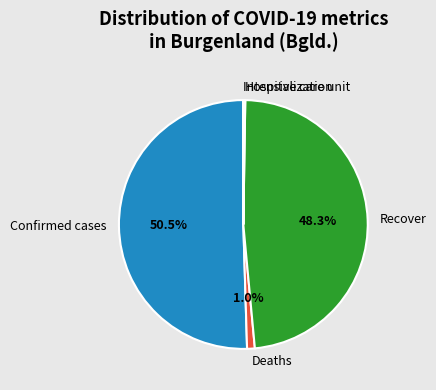

Which category has the biggest portion of the pie?

Confirmed cases